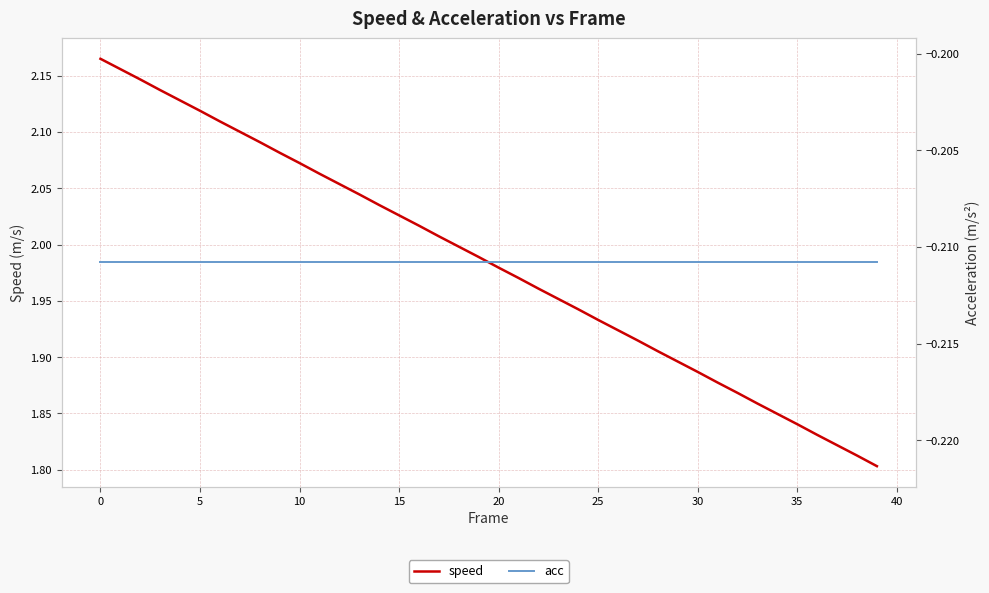

True or false: speed has a value of 1.8 at 37.

True